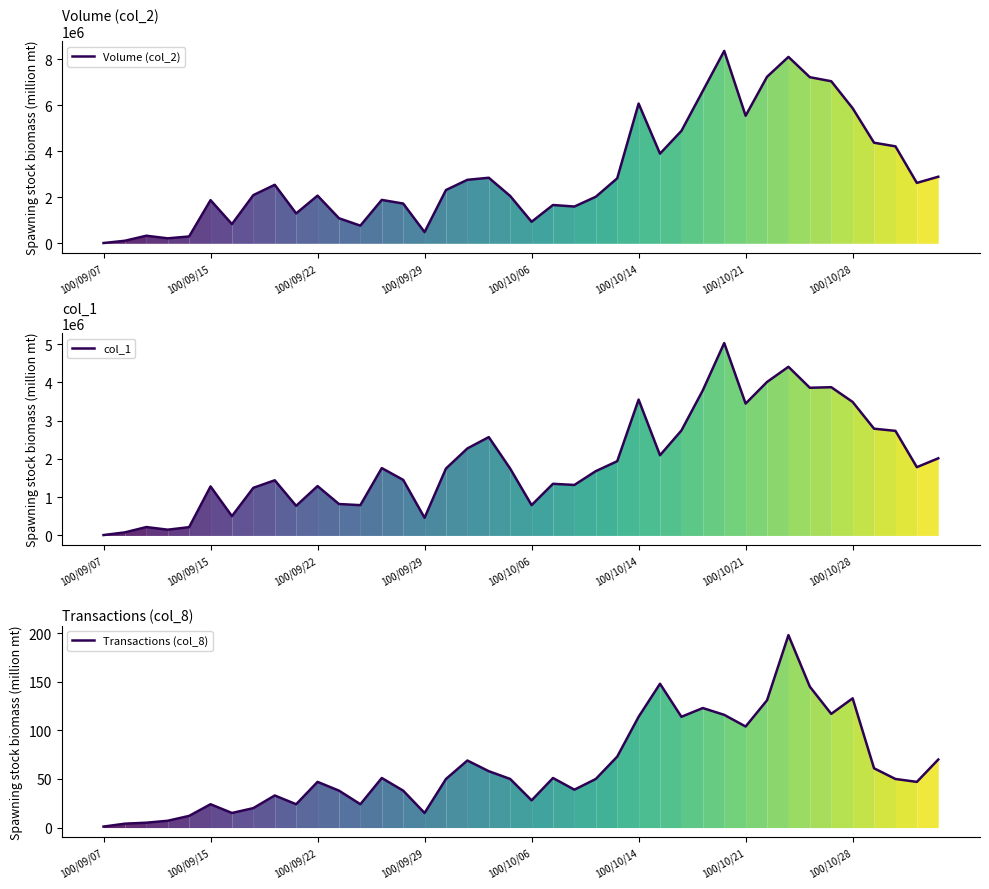

At which label does Transactions (col_8) first exceed 50?

13